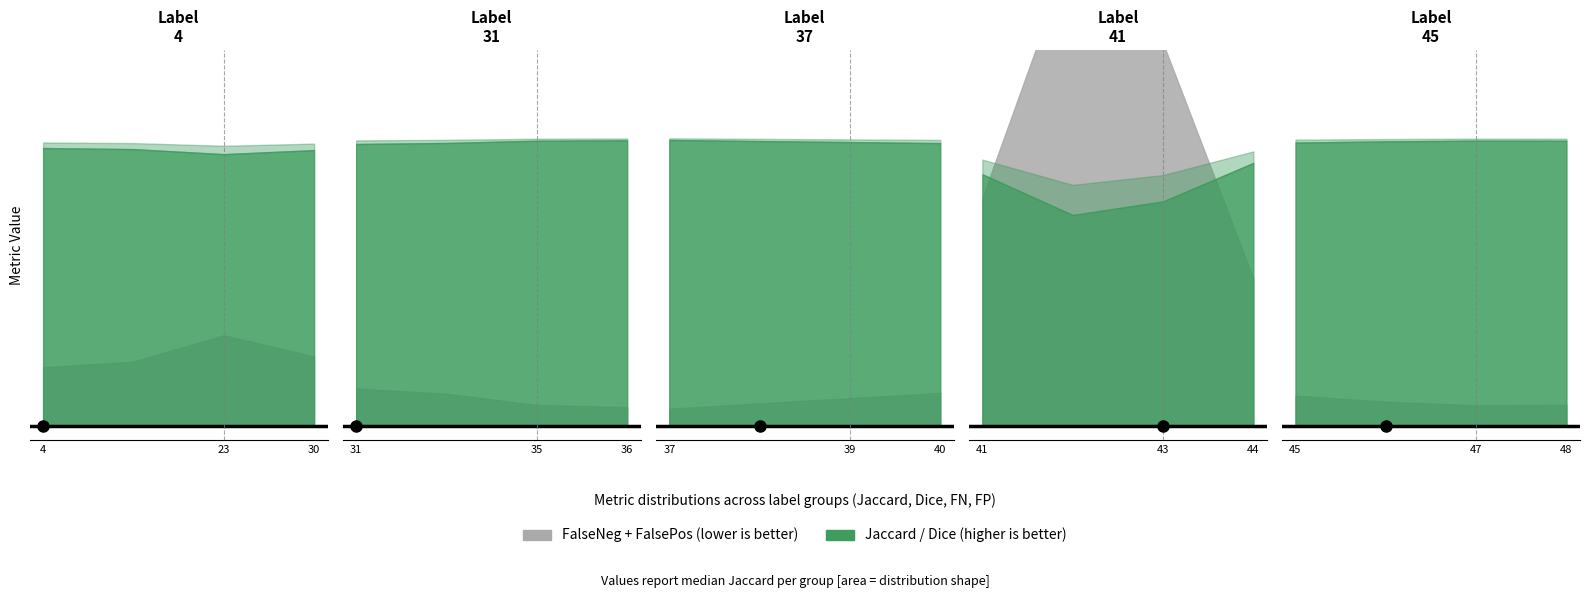

Reading right to left, what are all the values shown in this chart?

Jaccard: 1.0	1.0	1.0	1.0	1.0	0.8	0.6	1.0	1.0	1.0	1.0	1.0	1.0	1.0	1.0	1.0	1.0	0.9	1.0	1.0
Dice: 1.0	1.0	1.0	1.0	1.0	0.9	0.7	1.0	1.0	1.0	1.0	1.0	1.0	1.0	1.0	1.0	1.0	0.9	1.0	1.0
FalseNegative: 0.0	0.0	0.0	0.0	0.0	0.2	0.2	0.0	0.0	0.0	0.0	0.0	0.0	0.0	0.0	0.0	0.0	0.1	0.0	0.0
FalsePositive: 0.0	0.0	0.0	0.0	0.0	0.1	0.3	0.0	0.0	0.0	0.0	0.0	0.0	0.0	0.0	0.0	0.0	0.0	0.0	0.0
Total/Target: 1.0	1.0	1.0	1.0	1.0	0.8	0.8	1.0	1.0	1.0	1.0	1.0	1.0	1.0	1.0	1.0	1.0	0.9	1.0	1.0